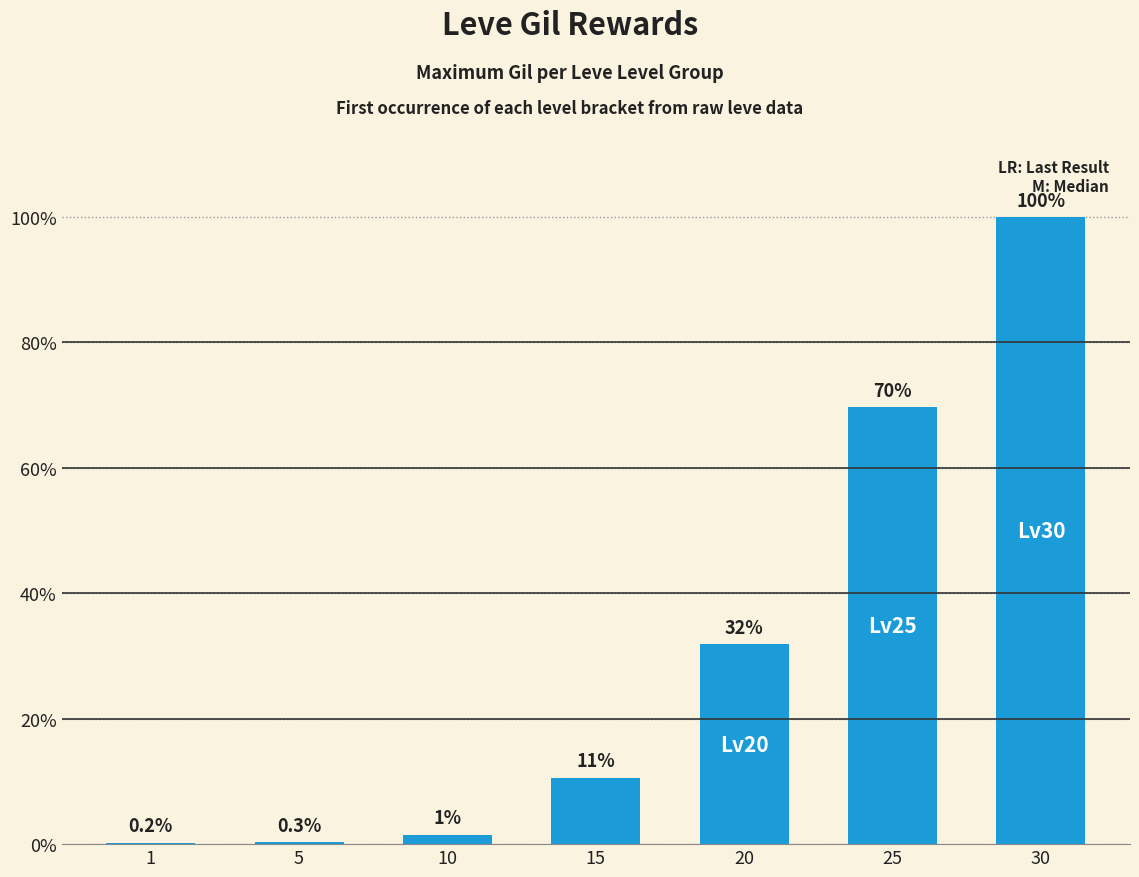

The value at 10 is 1587. True or false?

False